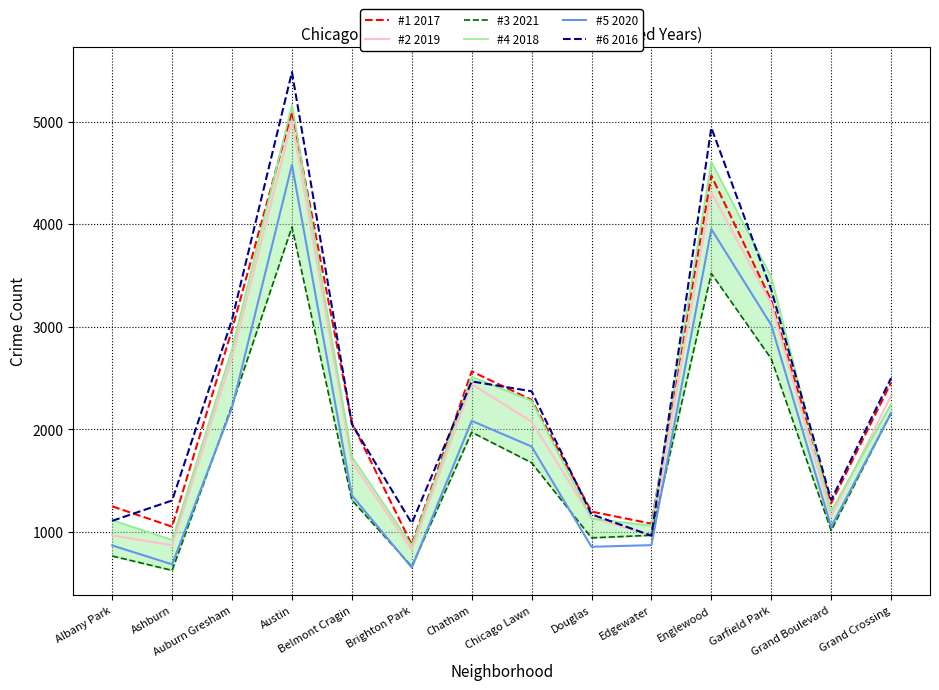

Where does the #6 2016 series first go above 2372?

Auburn Gresham